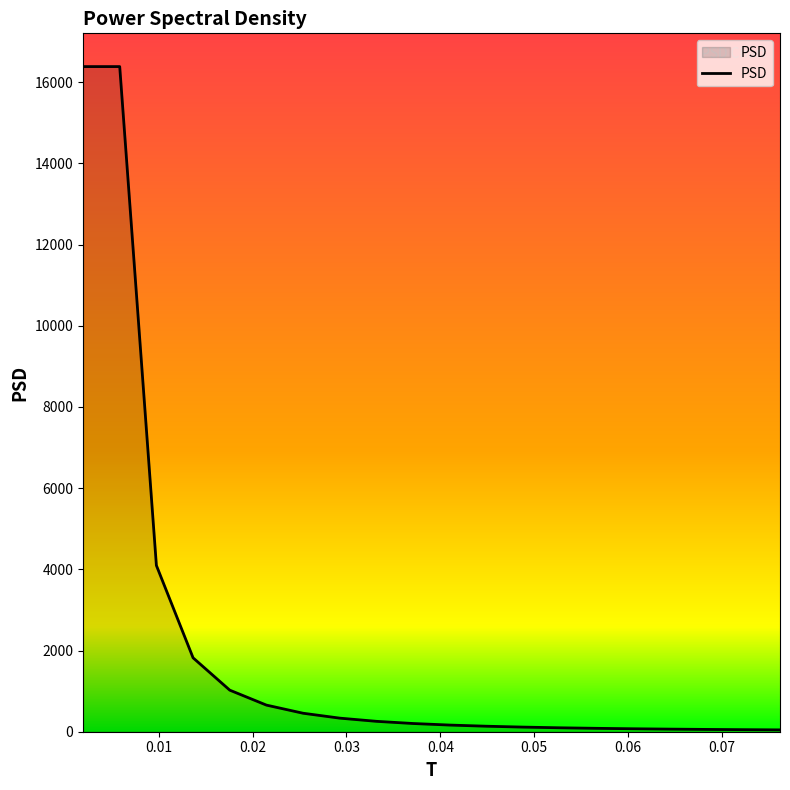

What is the greatest value displayed?

16384.0